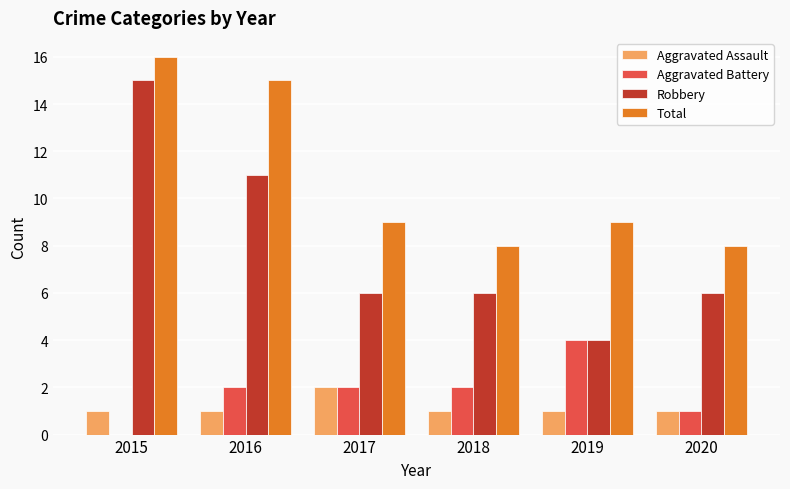

Is the value of Robbery at 2016 greater than the value of Aggravated Assault at 2018?

Yes